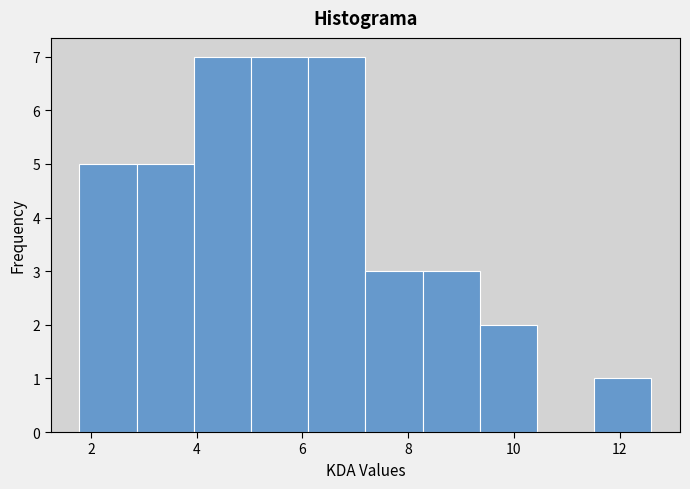

Reading left to right, list every bar in this chart as the range it spans on the x-axis followed by its height. Neither the bar edges nor the heights are printed on the chart, so give them approximately, as read against the axes.

1.8 to 2.8: 5
2.8 to 4.0: 5
4.0 to 5.0: 7
5.0 to 6.2: 7
6.2 to 7.2: 7
7.2 to 8.2: 3
8.2 to 9.4: 3
9.4 to 10.4: 2
10.4 to 11.6: 0
11.6 to 12.6: 1